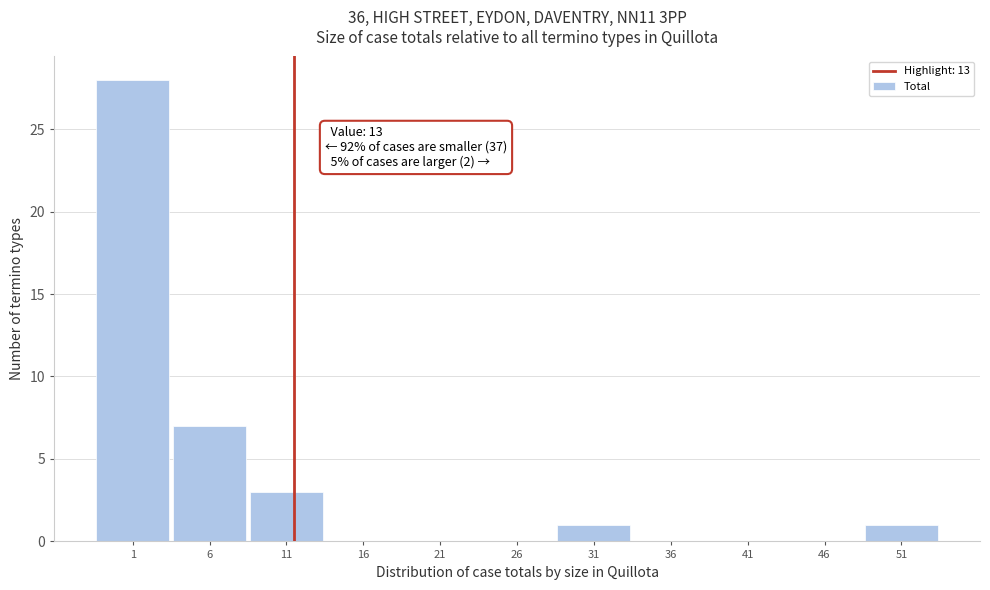

Reading right to left, what are all the values shown in this chart?

51=1	46=0	41=0	36=0	31=1	26=0	21=0	16=0	11=3	6=7	1=28